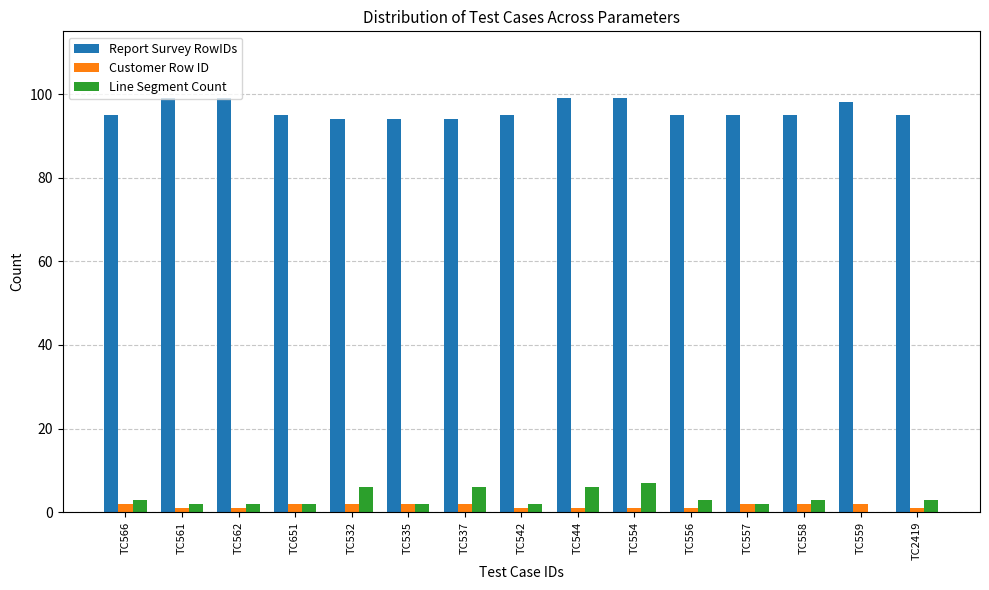

Is it true that Line Segment Count equals 2 at TC561?

True